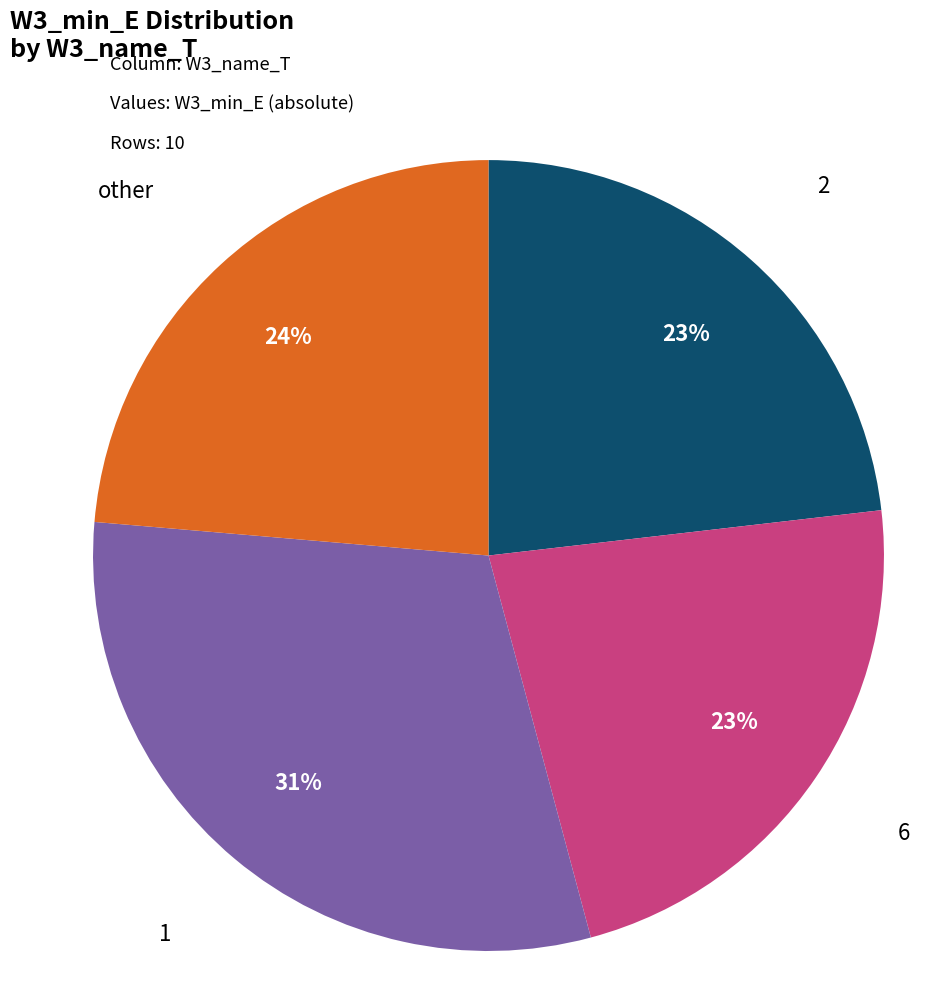

Count the number of slices in the pie.

4